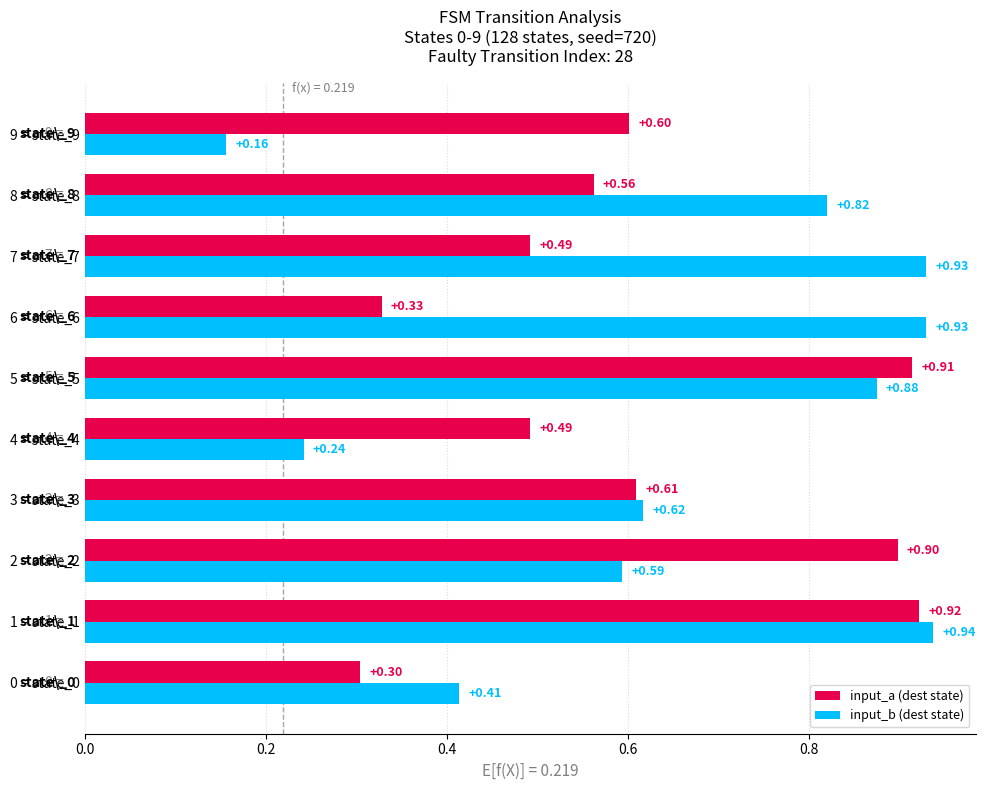

What is the difference between the maximum and second lowest values in the input_b (dest state) series?

0.7